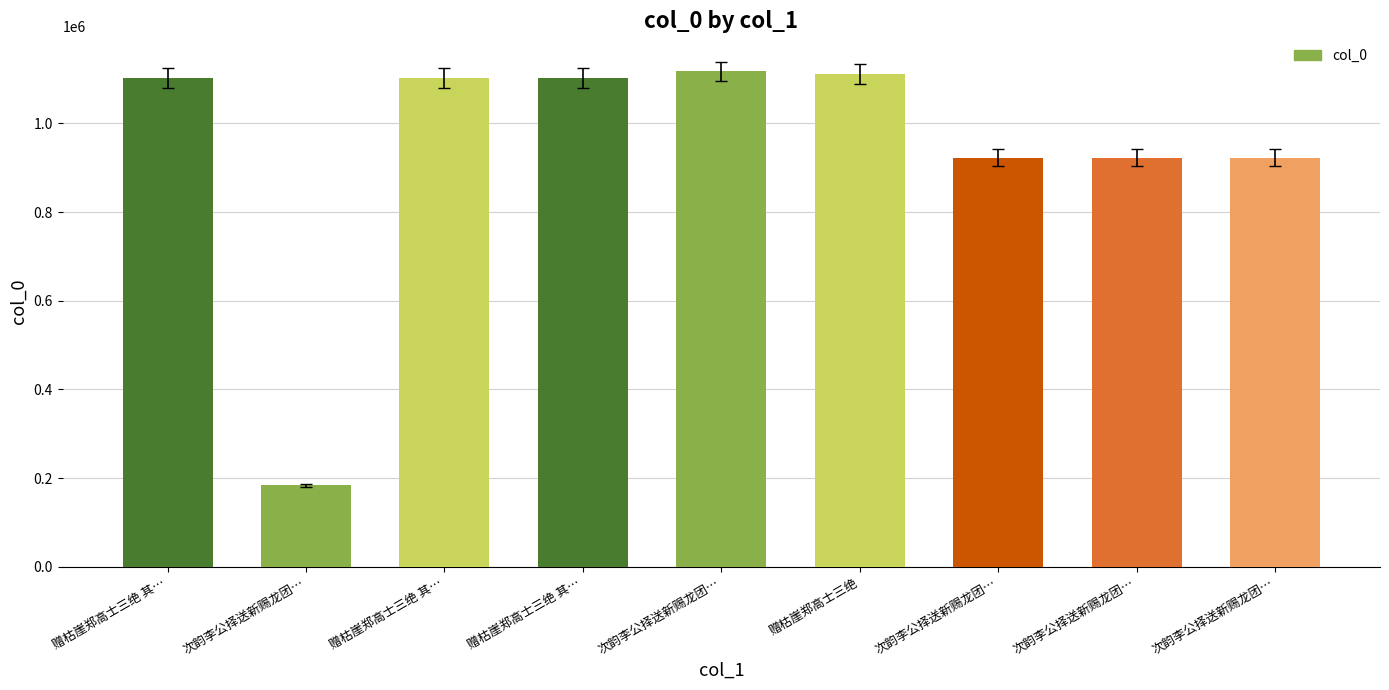

How many series are shown in this chart?

1